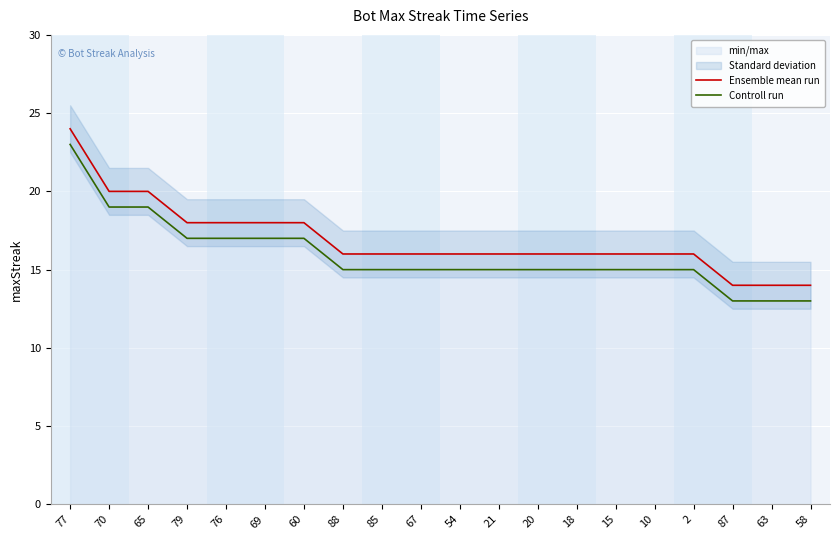

What is the approximate value of Controll run at 69, to the nearest 5?

15